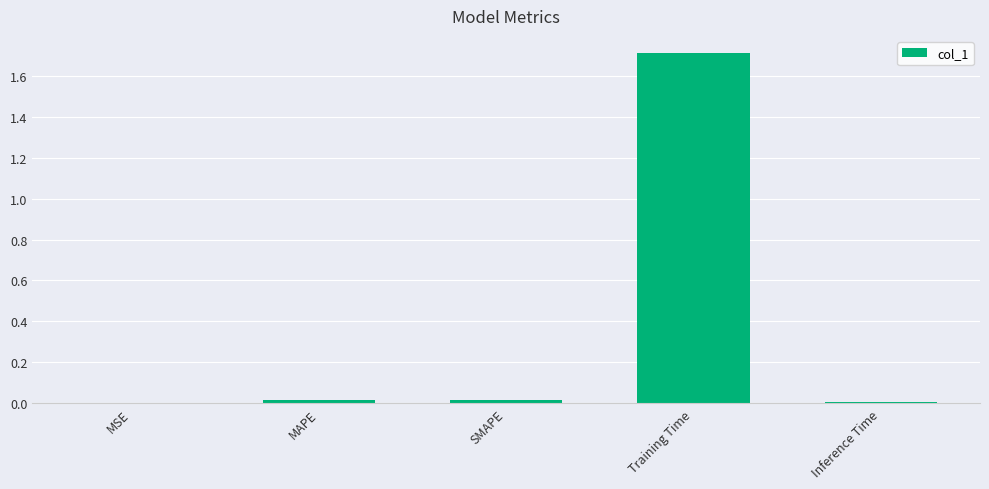

Read the value at Training Time.

1.7